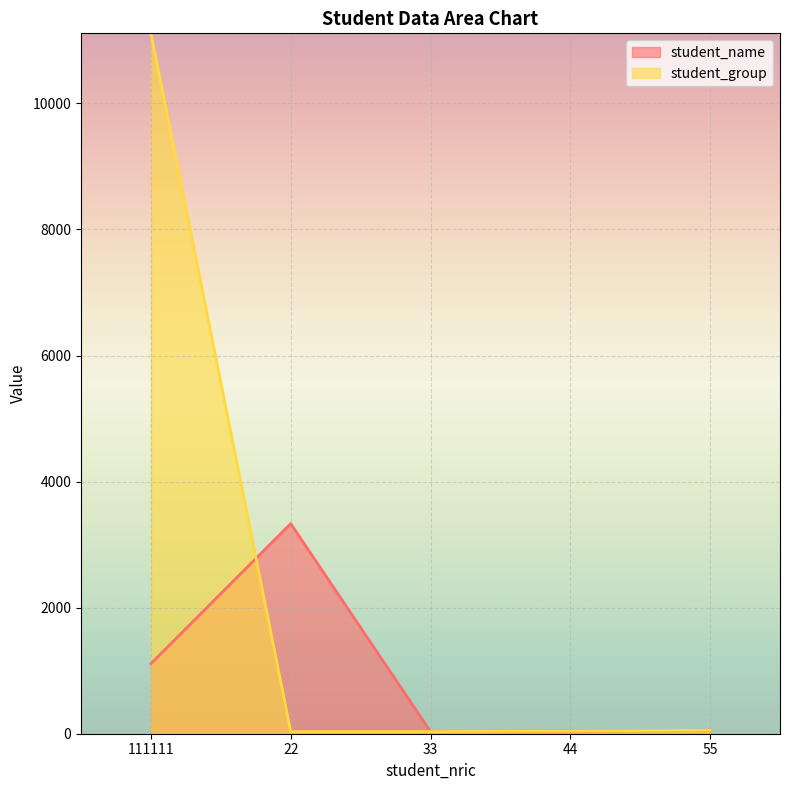

What is the lowest value of the student_name series?

33